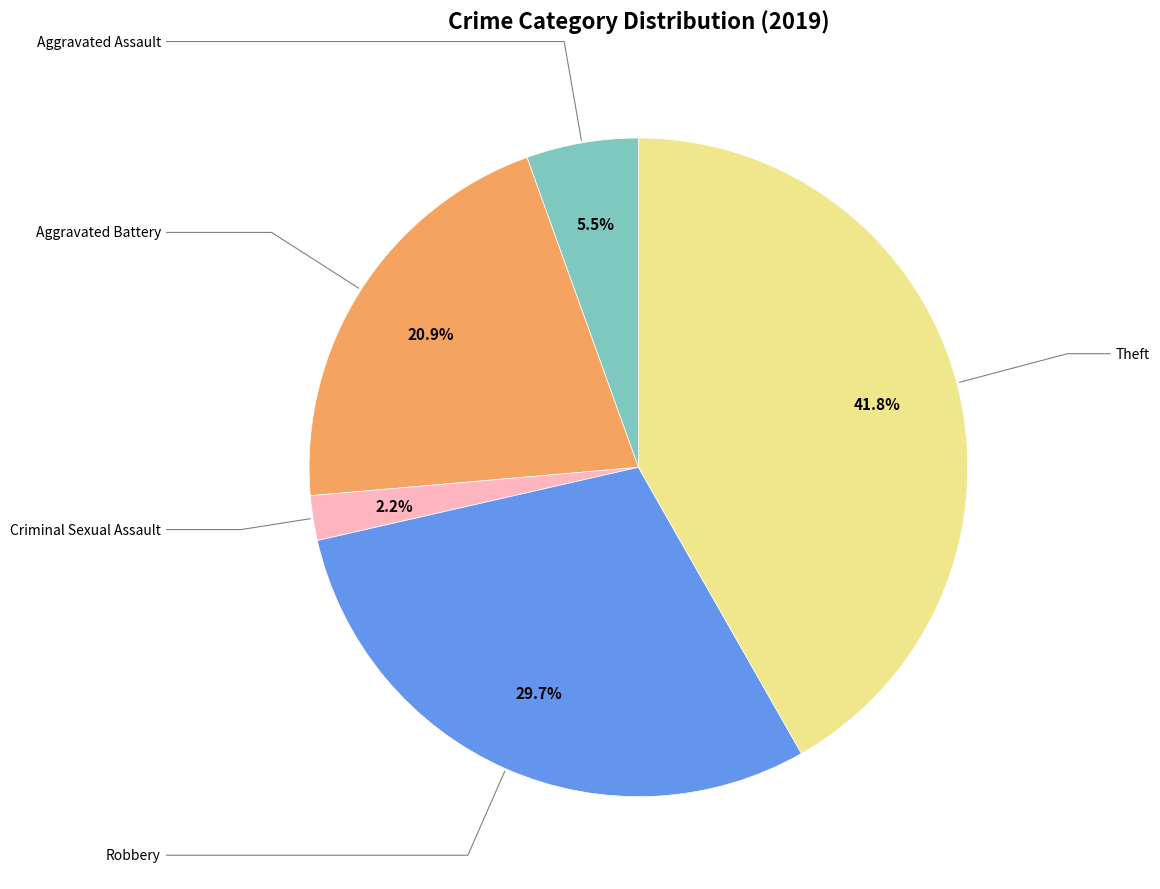

Does any single category account for the majority?

No